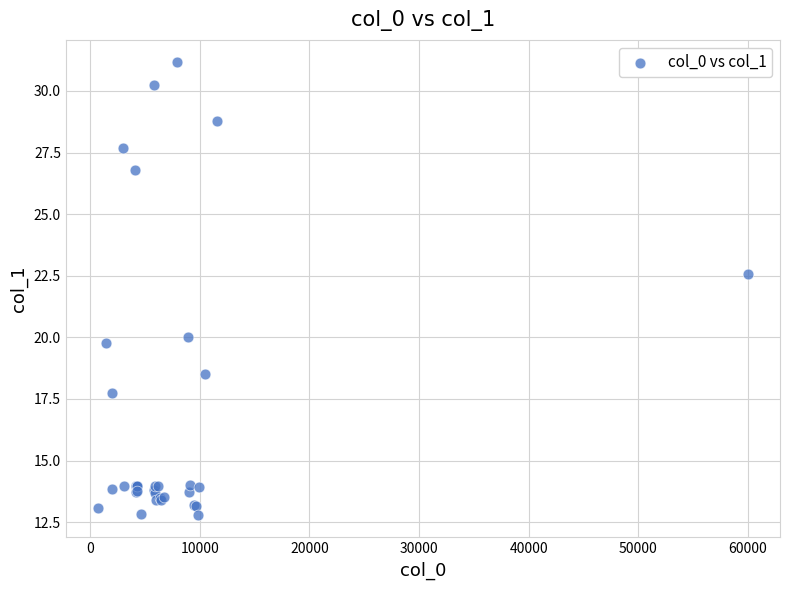

What Y value in the scatter plot is closest to 21?

20.0